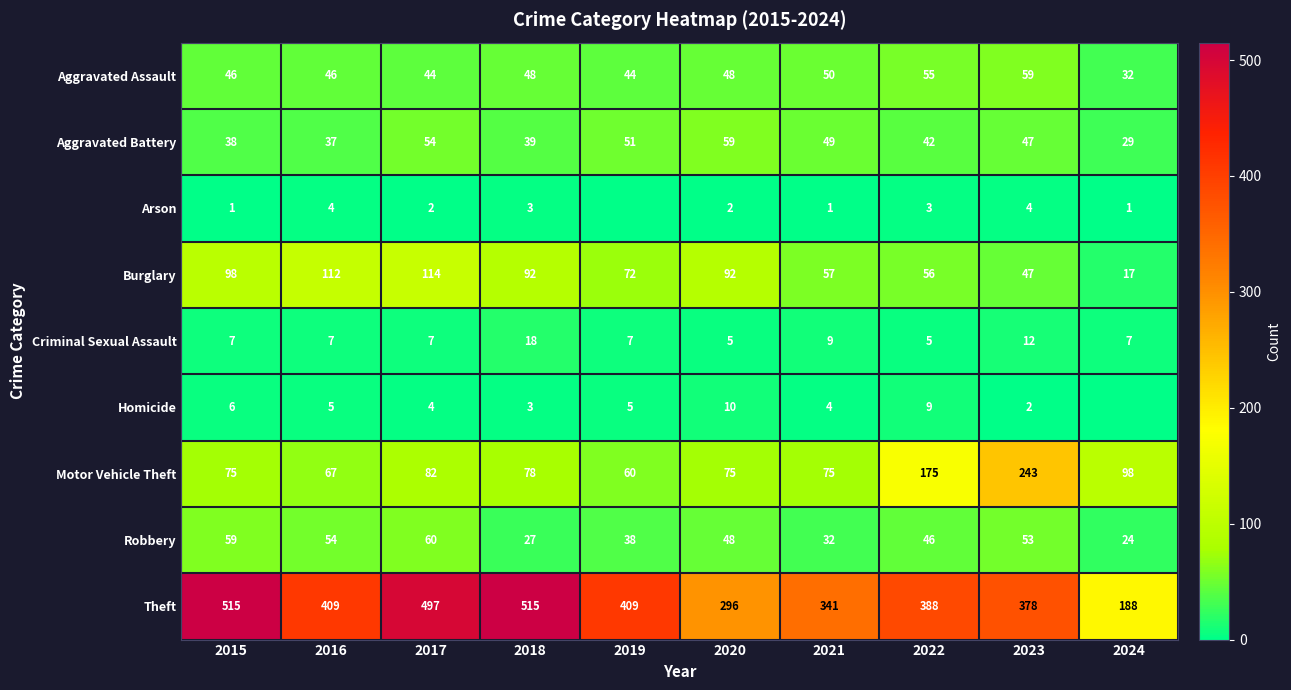

What is the sum of the Burglary values at 2016 and 2021?

169